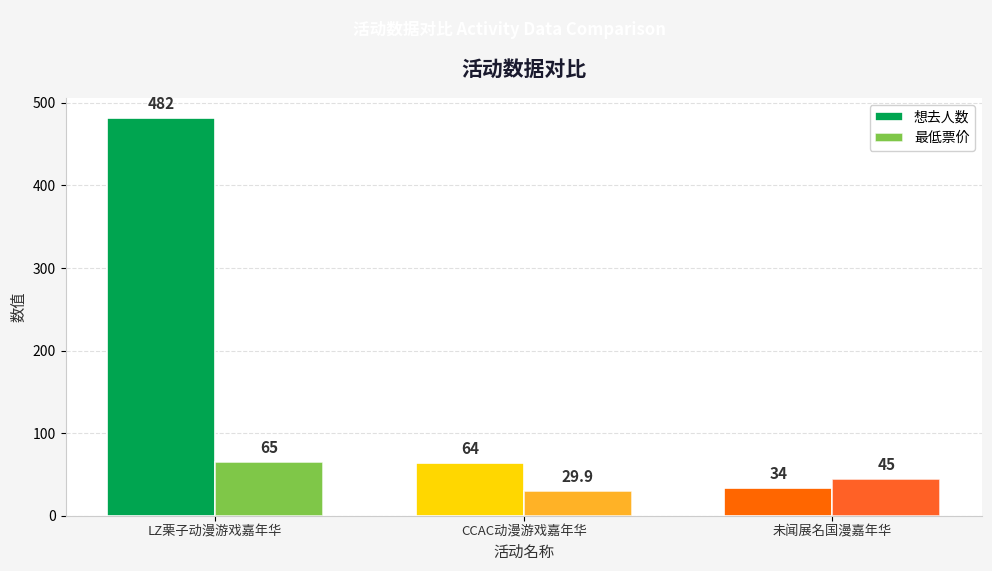

What is the label of the 2nd bar from the left?

CCAC动漫游戏嘉年华